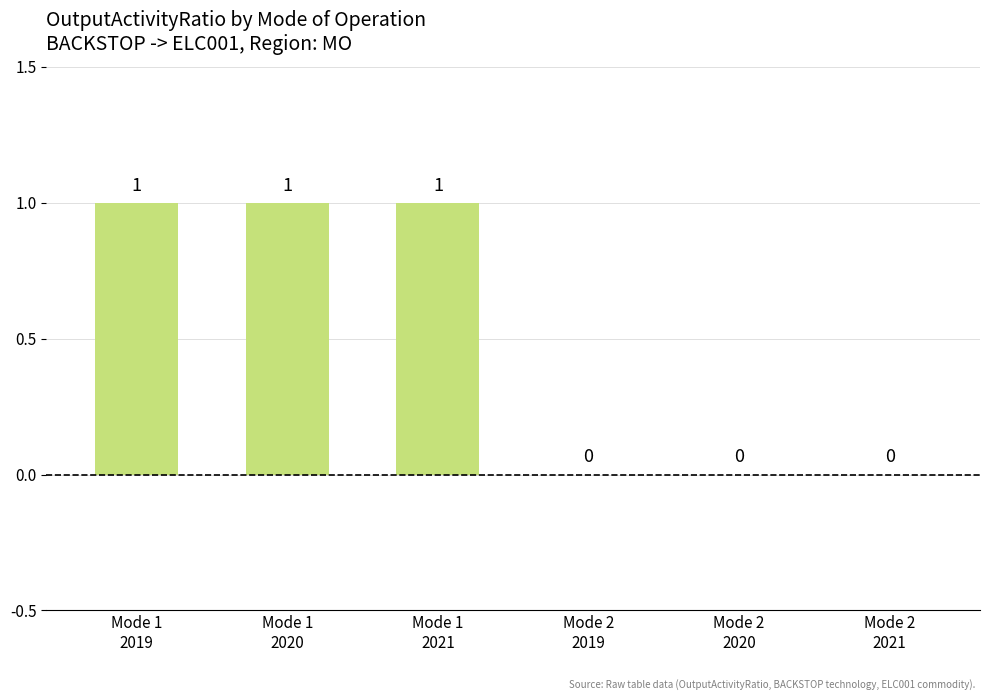

What is the difference between the values at Mode 1
2020 and Mode 2
2019?

1